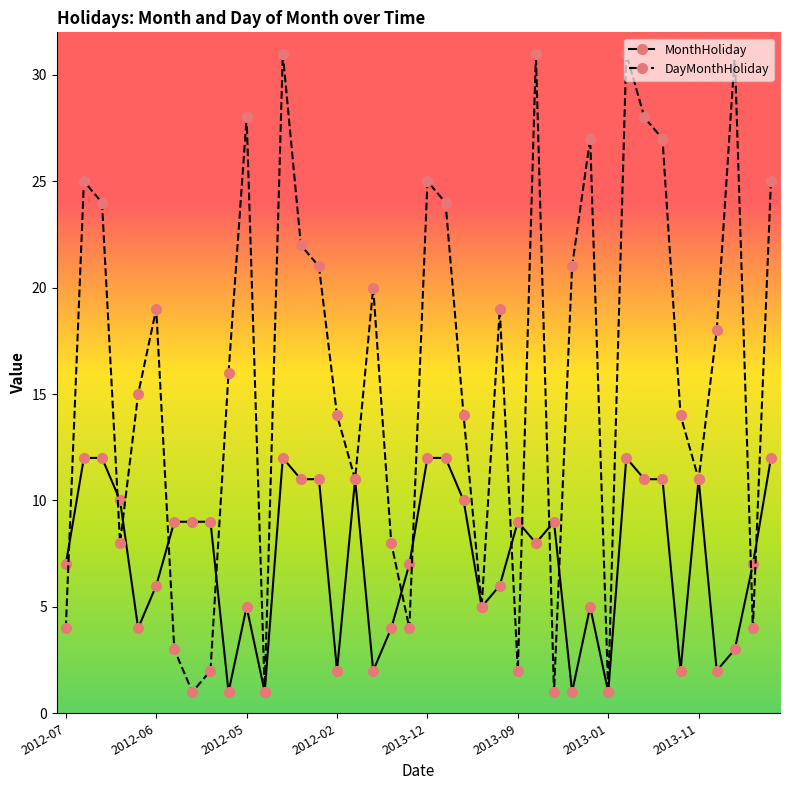

What is the maximum value shown in the chart?

31